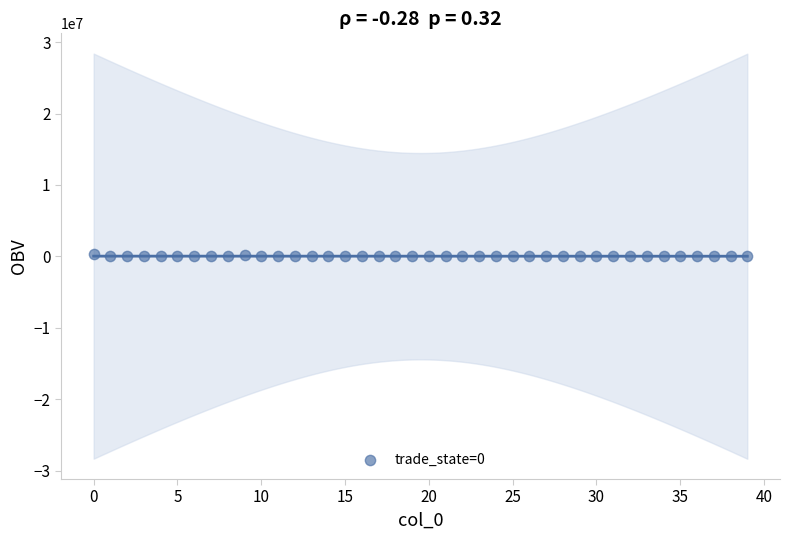

What is the range of Y values (max minus min)?

301190.3